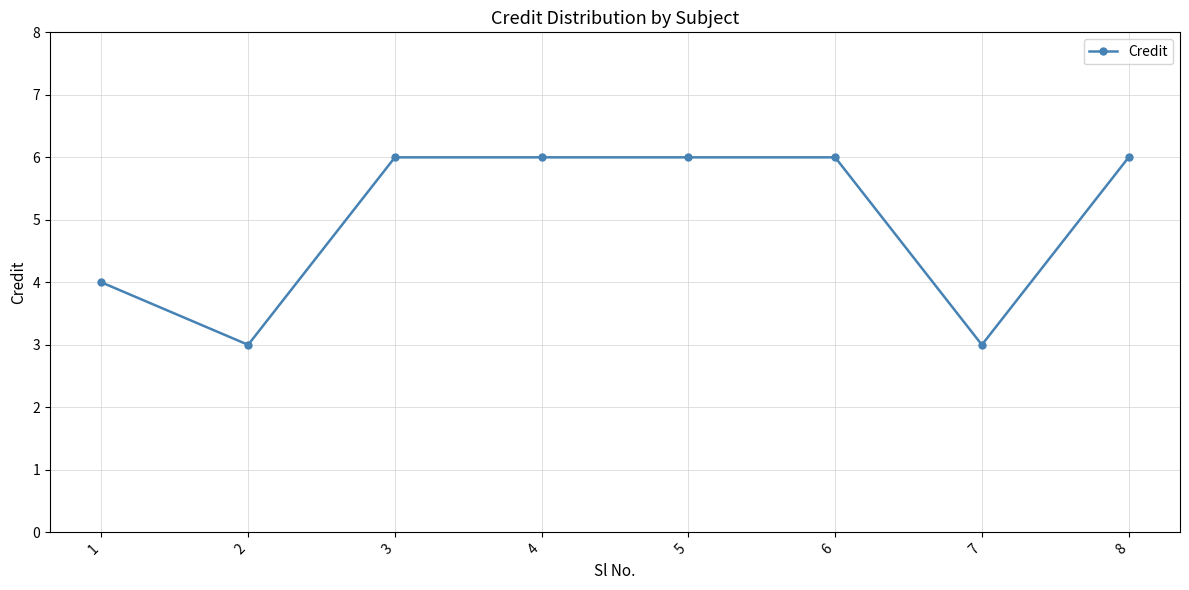

What is the minimum value shown in the chart?

3